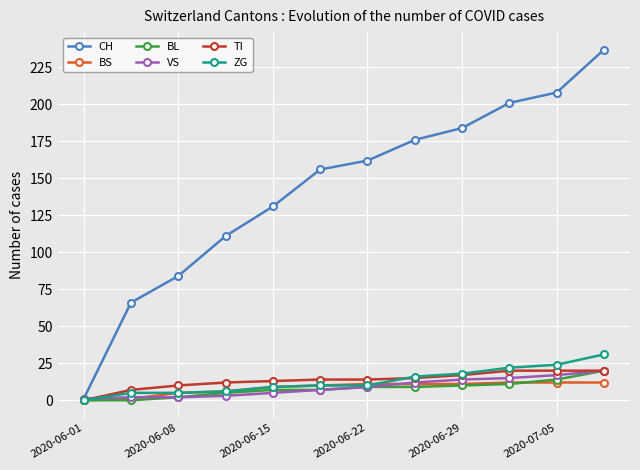

What is the difference between the maximum and minimum values in the CH series?

236